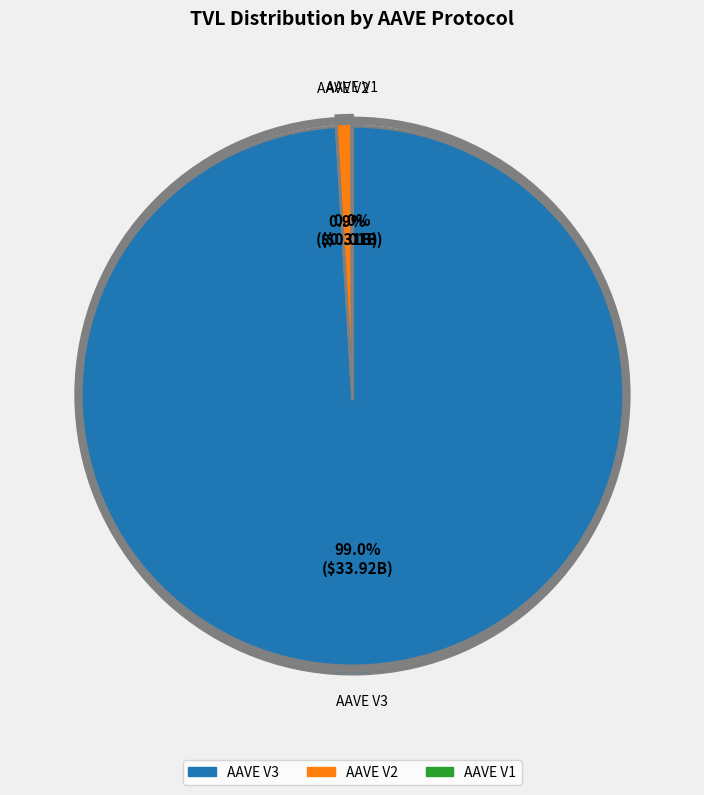

What portion of the pie excludes AAVE V2?

99.1%